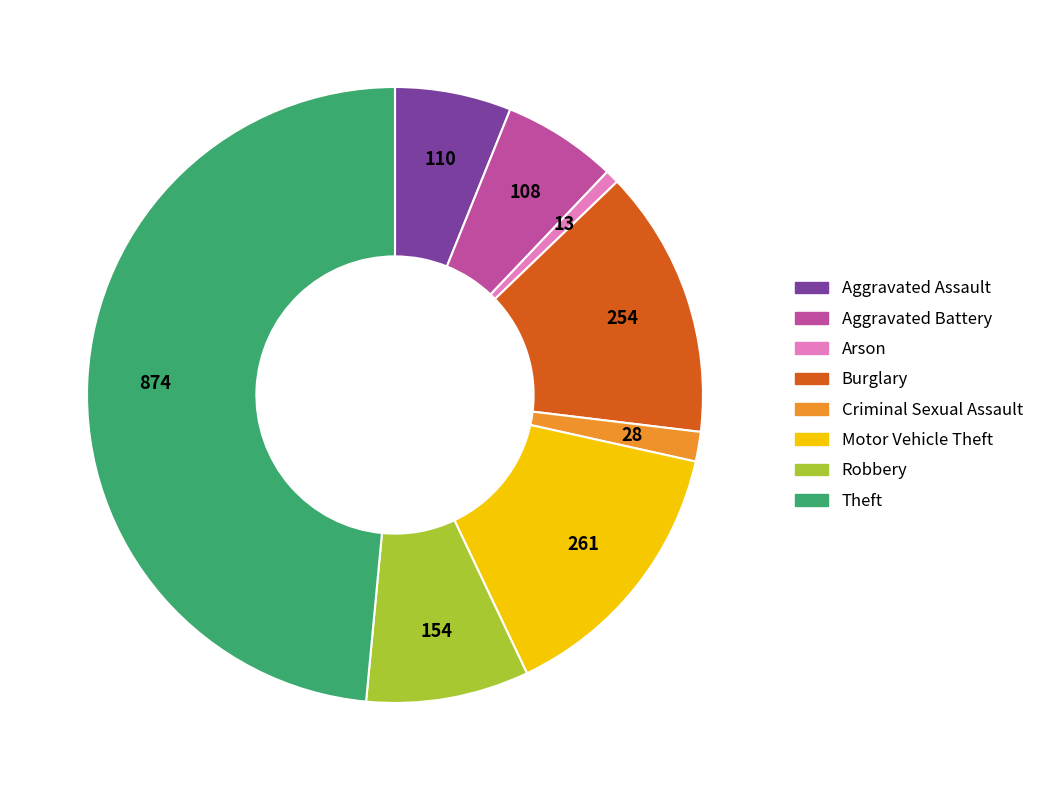

How many segments does this pie chart have?

8